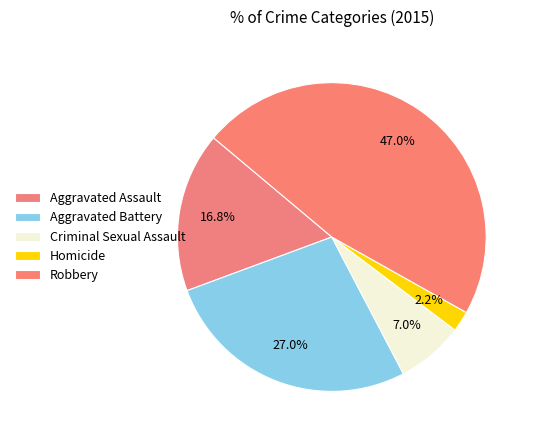

Count the number of slices in the pie.

5